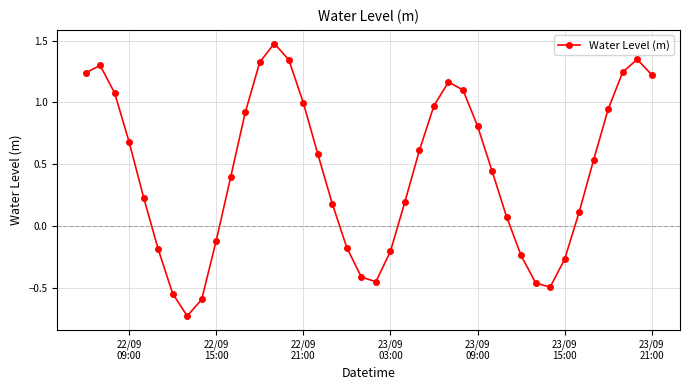

What is the maximum value shown in the chart?

1.5